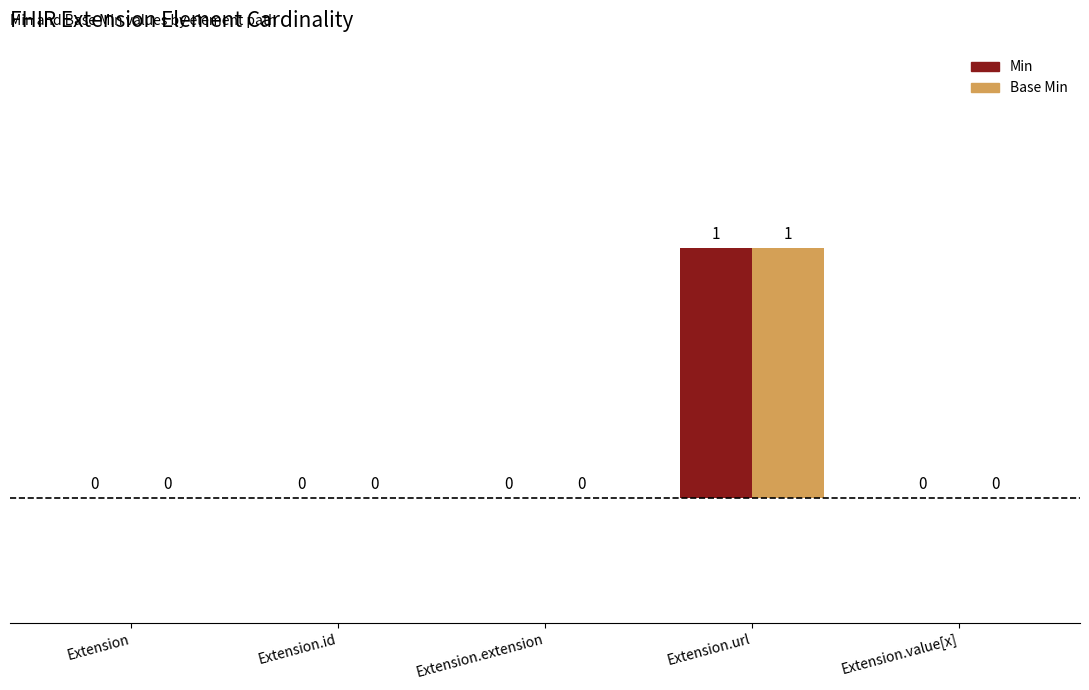

List the labels in order of Min value, smallest first.

Extension, Extension.id, Extension.extension, Extension.value[x], Extension.url